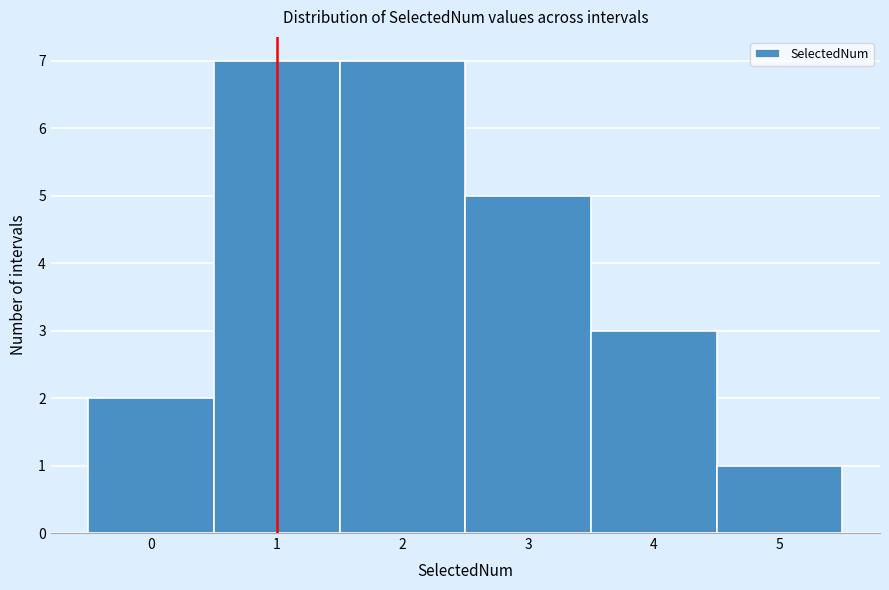

What is the height of the bar covering 4.5 to 5.5 on the x-axis? The values are not printed on the chart, so give them approximately, as read against the axis.

1